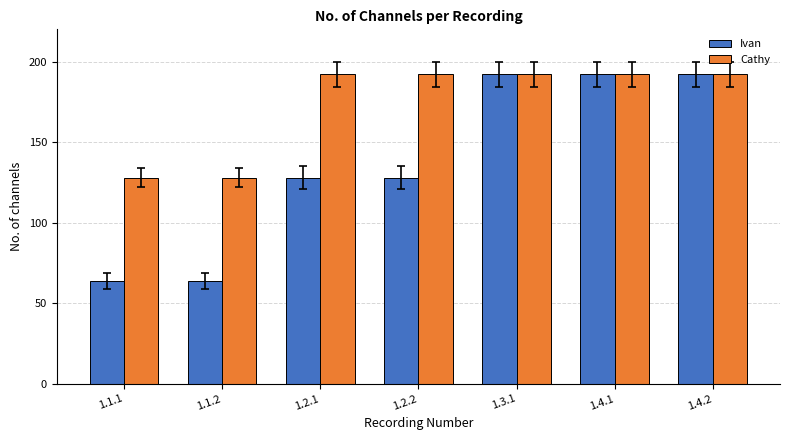

What is the sum of all Ivan values?

960